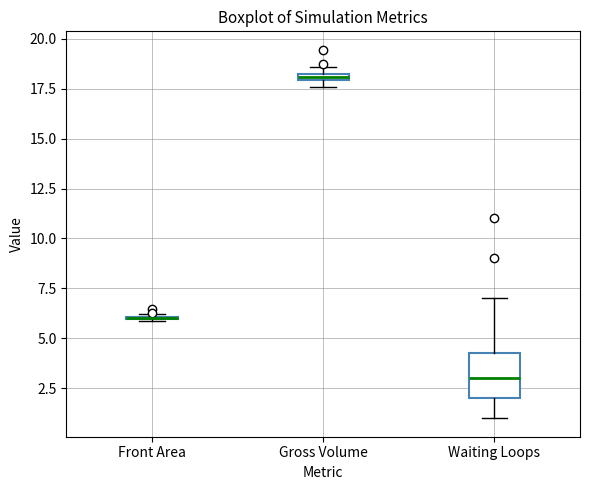

Comparing the boxes themselves (not the whiskers), which one is the tallest?

Waiting Loops